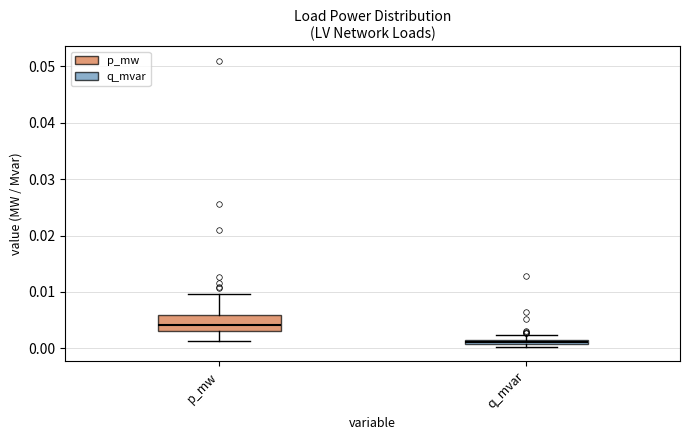

Which box has the lowest median line?

q_mvar